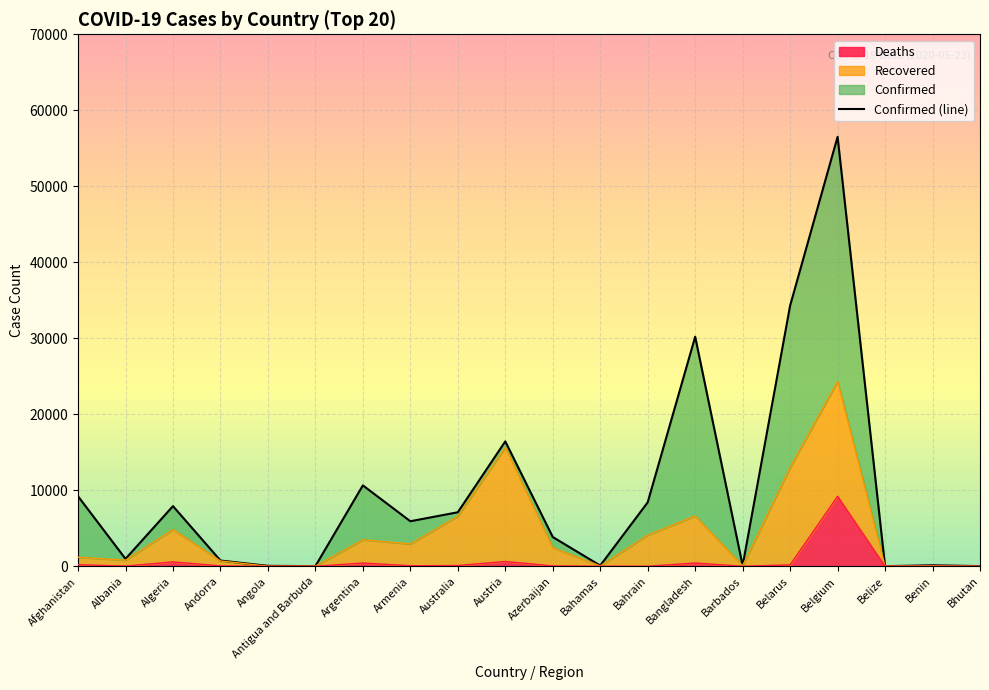

Reading left to right, transcribe all the data shown in this chart.

9216	981	7918	762	60	25	10649	5928	7111	16436	3855	97	8414	30205	90	34303	56511	18	135	24